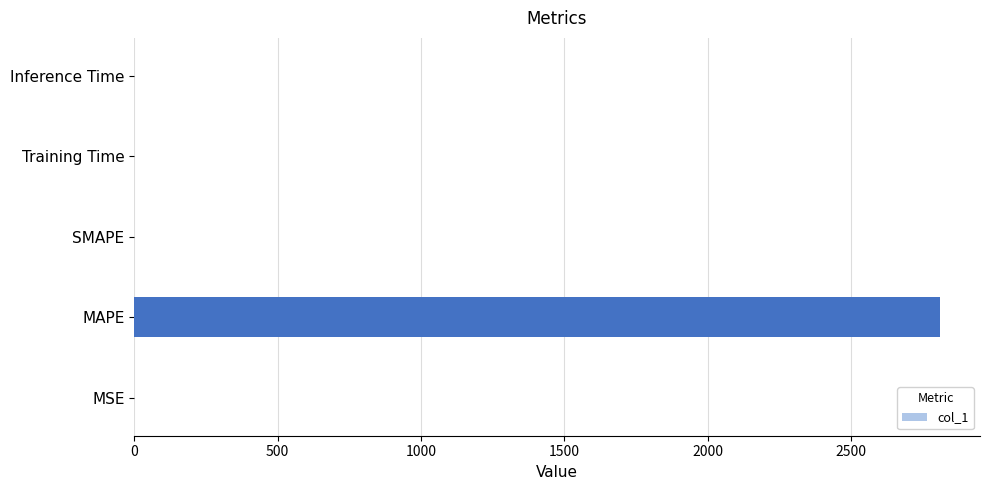

Does the chart contain stacked bars?

No